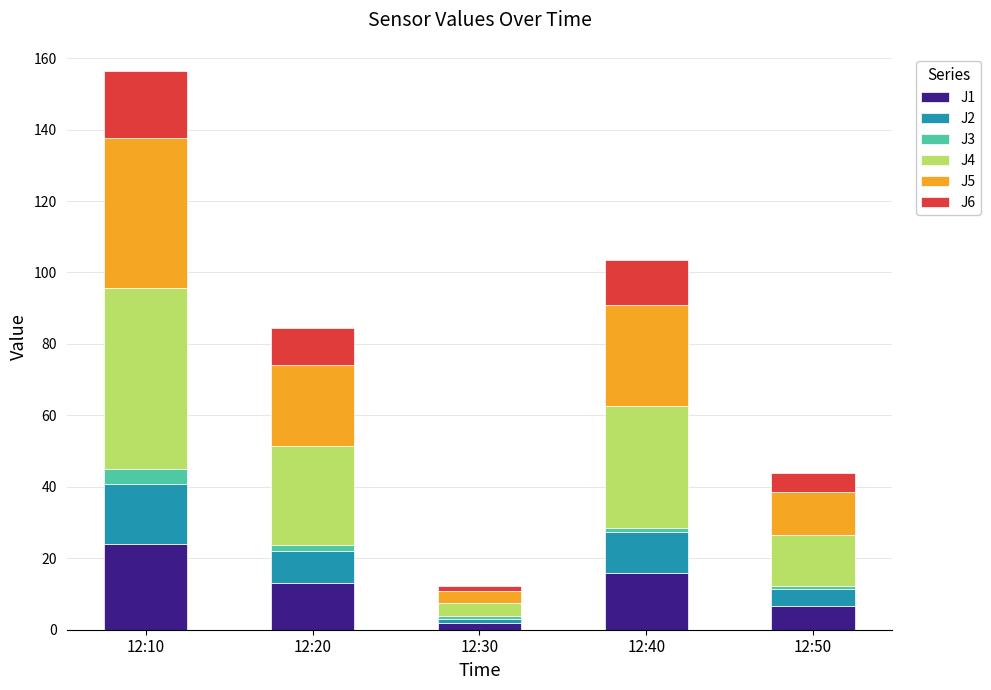

Which category has the lowest value in the J1 series?

12:30